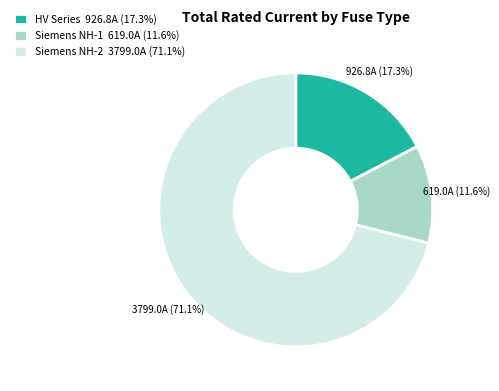

Do Siemens NH-1 619.0A (11.6%) and HV Series 926.8A (17.3%) together represent more than half of the pie?

No